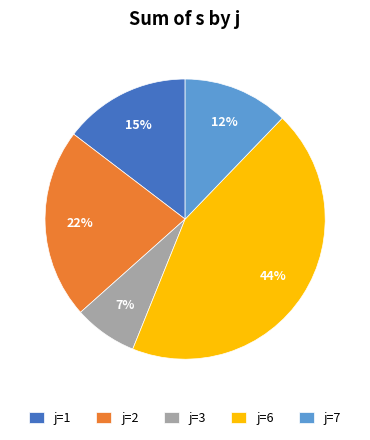

To the nearest percent, what is the average slice percentage?

20%